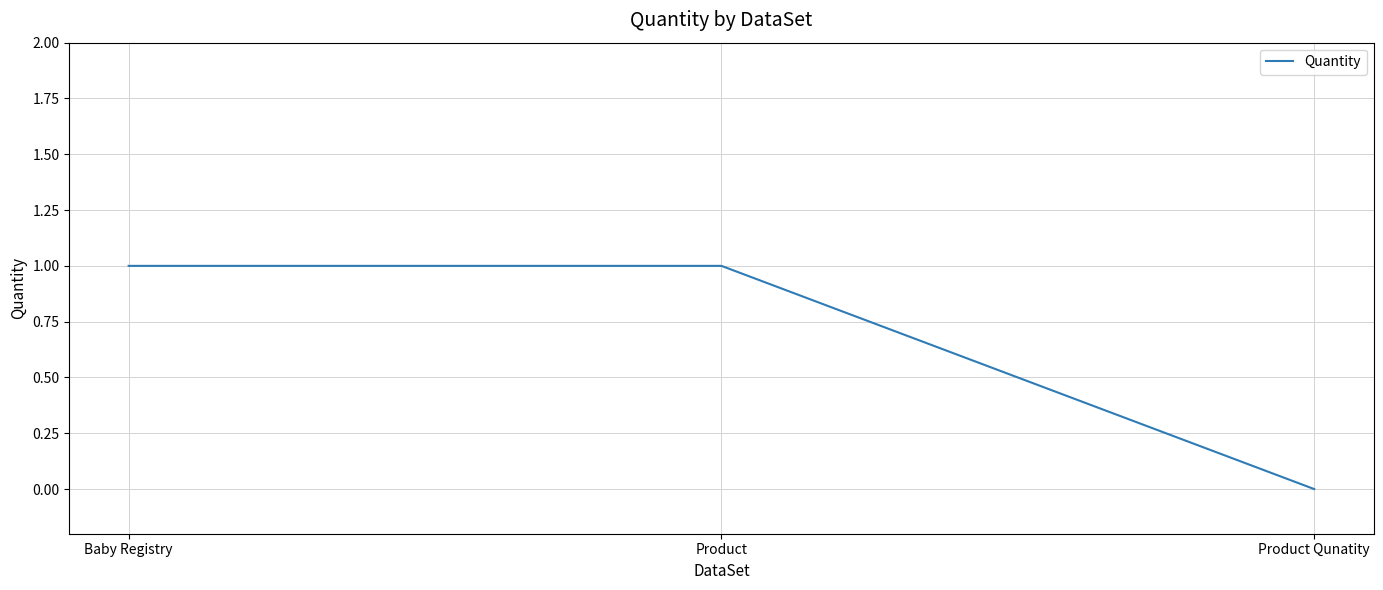

What is the sum of all values?

2